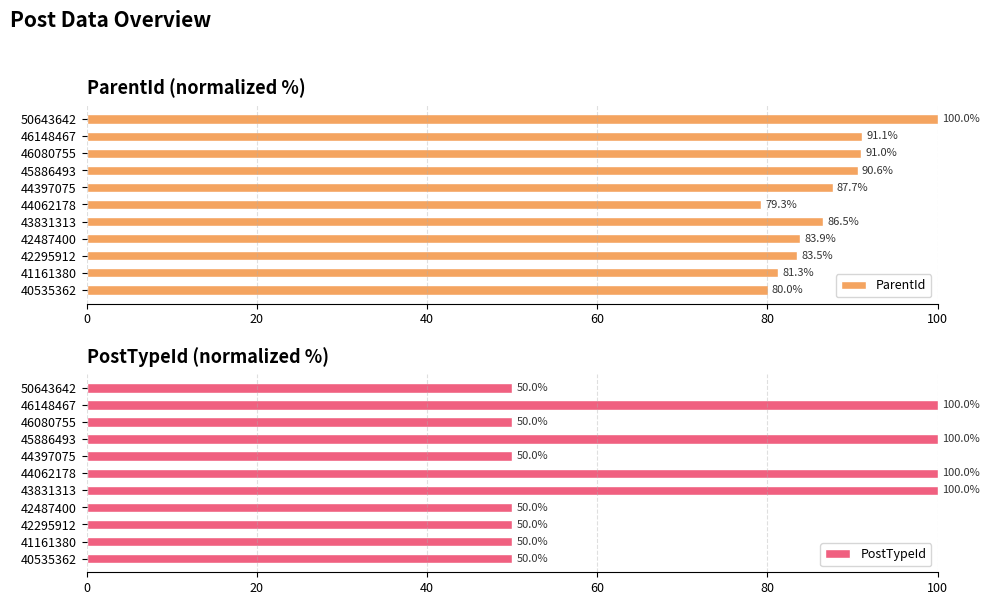

What are all the series names shown in the legend?

ParentId, PostTypeId